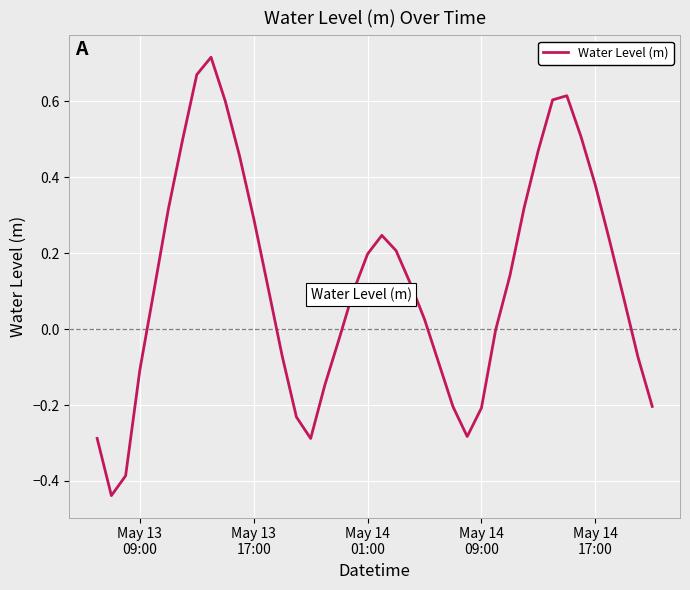

What is the difference between the maximum and minimum values?

1.2